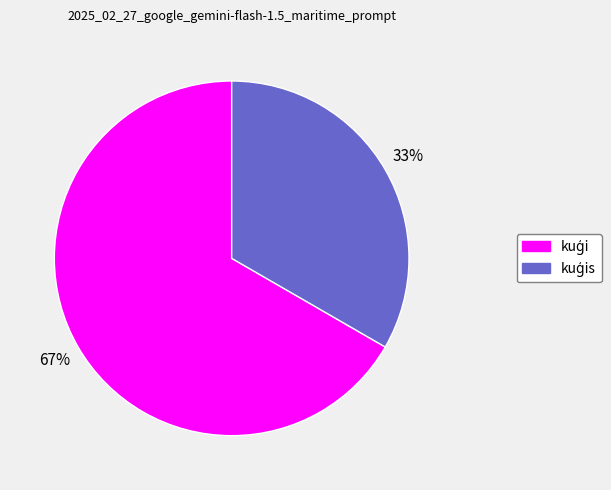

To the nearest percent, what is the average slice percentage?

50%